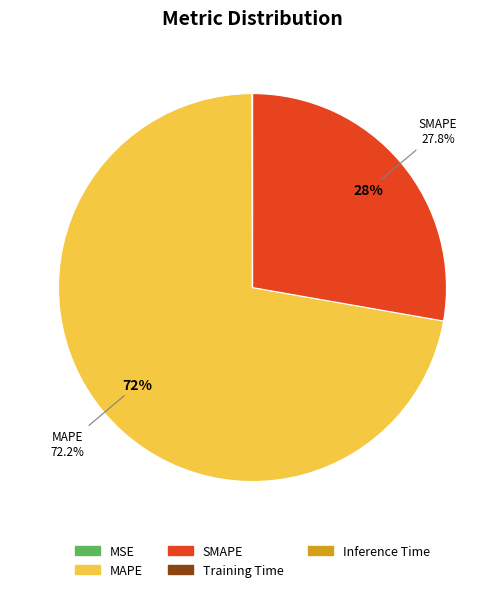

Which slice represents more than half of the pie?

MAPE